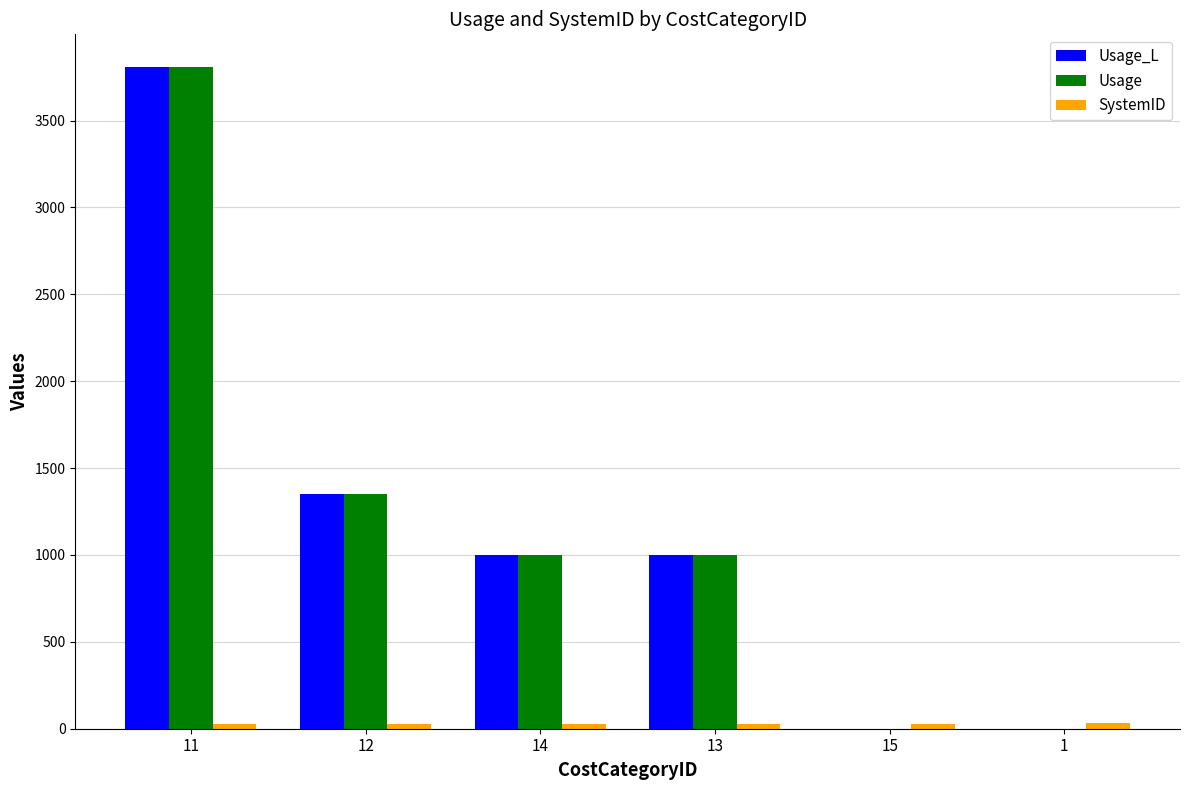

True or false: Usage_L has a value of 1490.3 at 14.

False